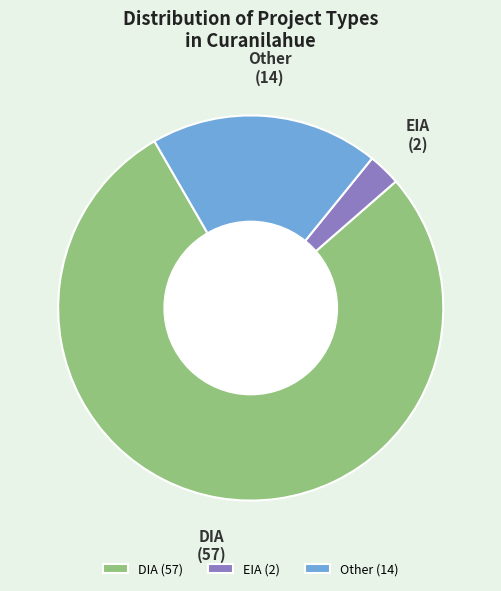

Rank the categories by value from lowest to highest.

EIA (2), Other (14), DIA (57)